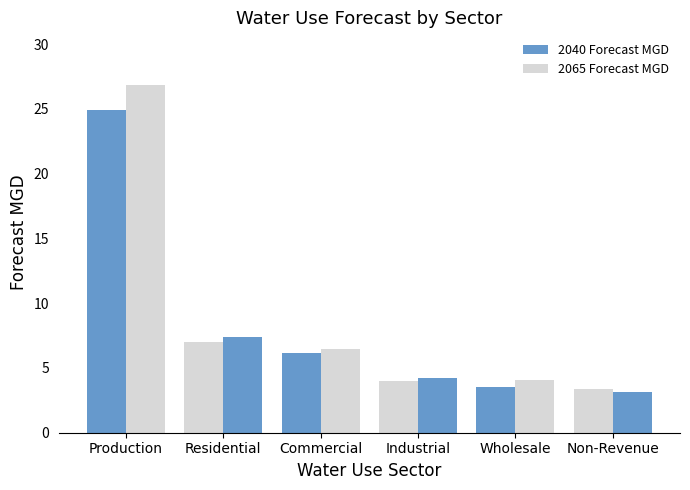

How many bars are there in total?

12